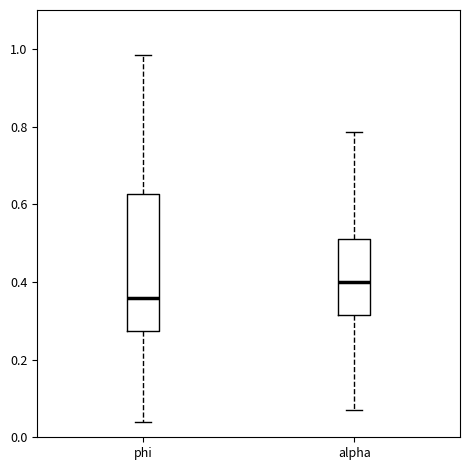

Which box's median line is the lowest?

phi